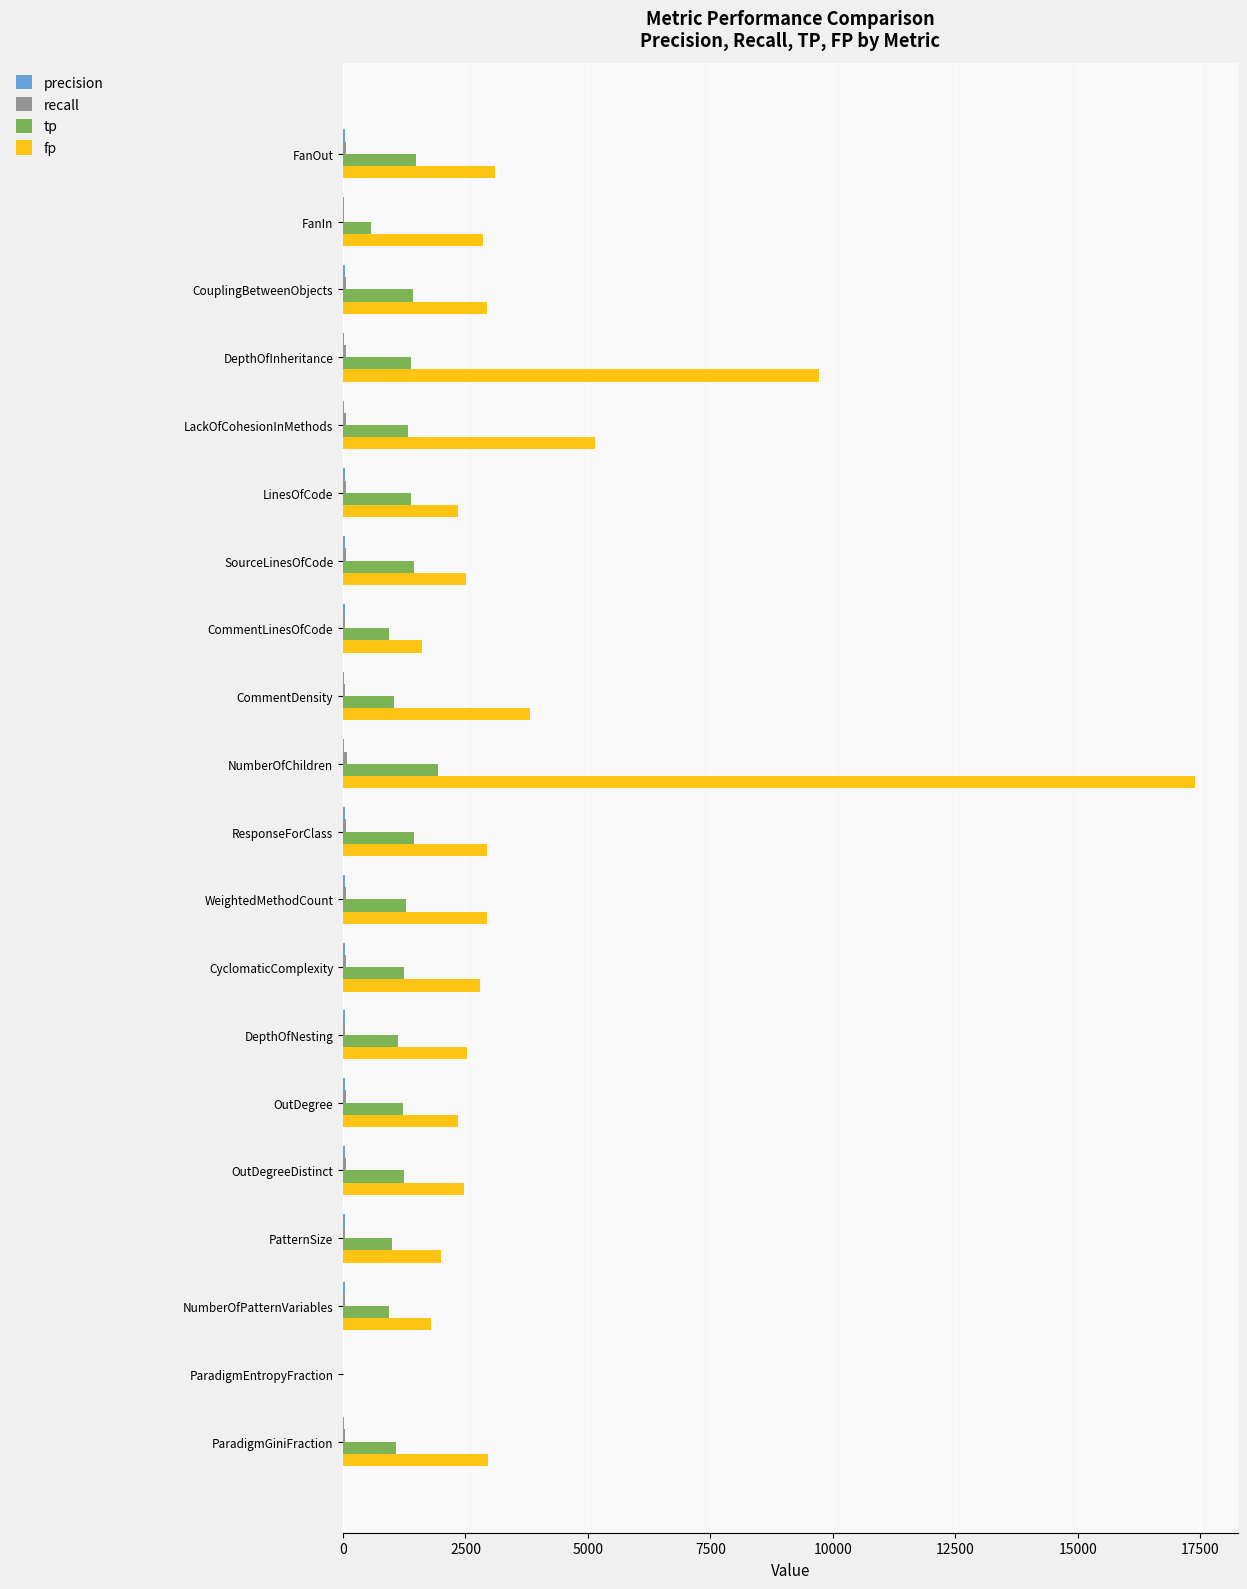

At which label does fp reach its peak?

NumberOfChildren